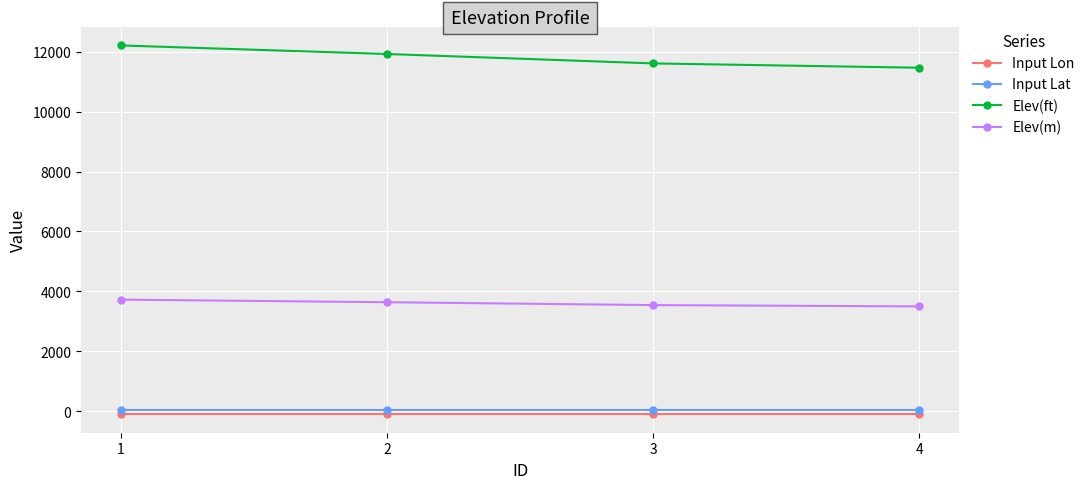

Is the value of Input Lon at 3 greater than the value of Elev(ft) at 1?

No